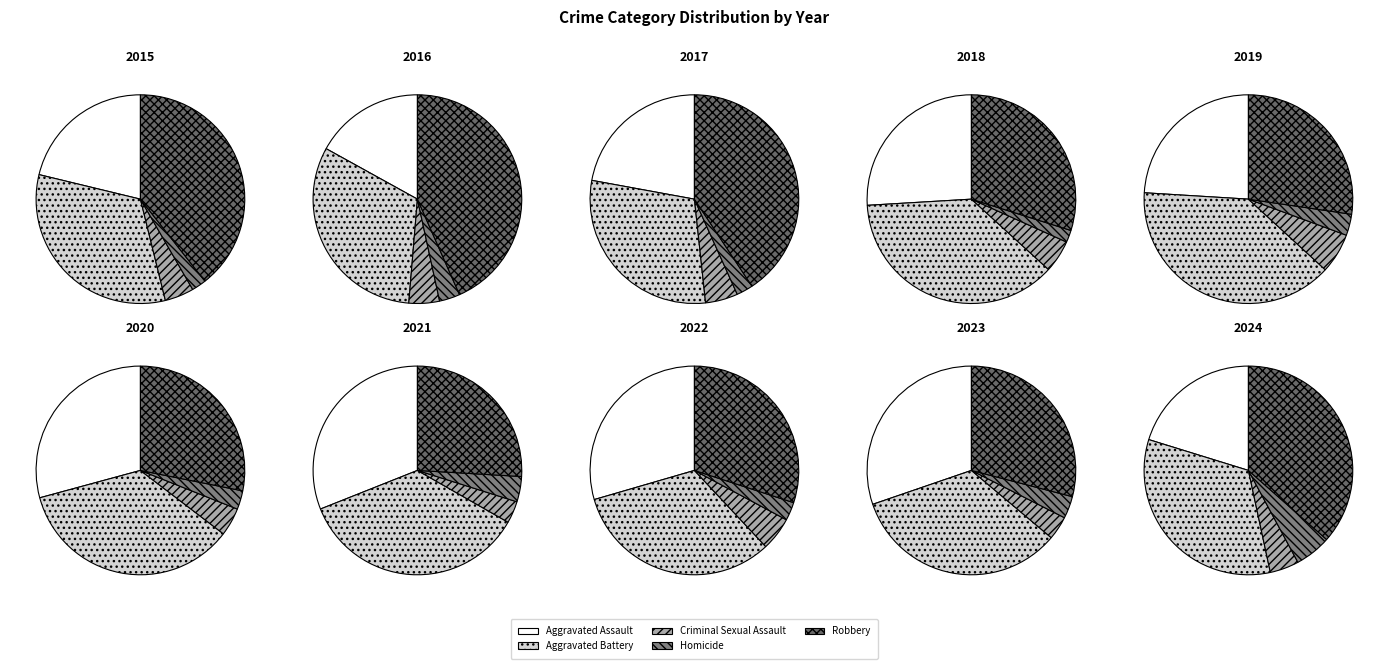

Which series has the largest range (max minus min)?

Robbery